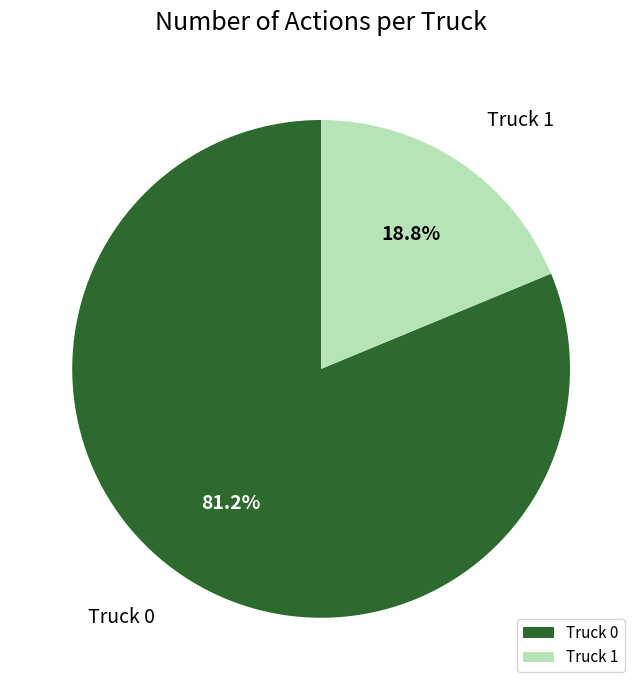

Do Truck 1 and Truck 0 together represent more than half of the pie?

Yes